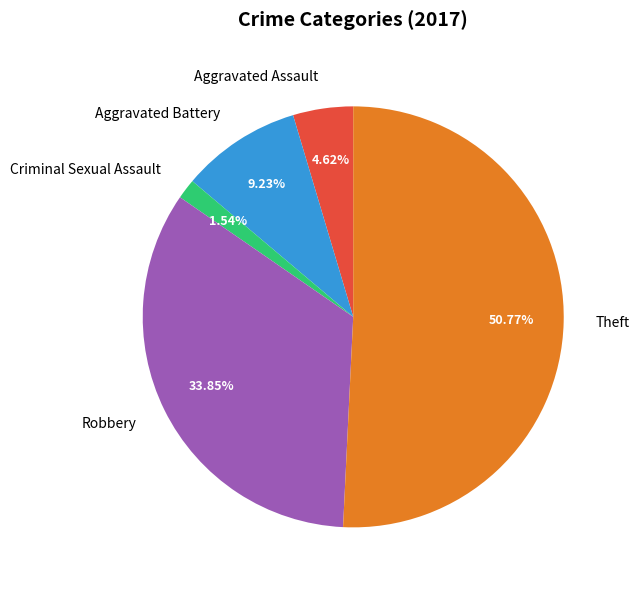

What is the ratio of the value at Robbery to the value at Aggravated Battery?

3.7